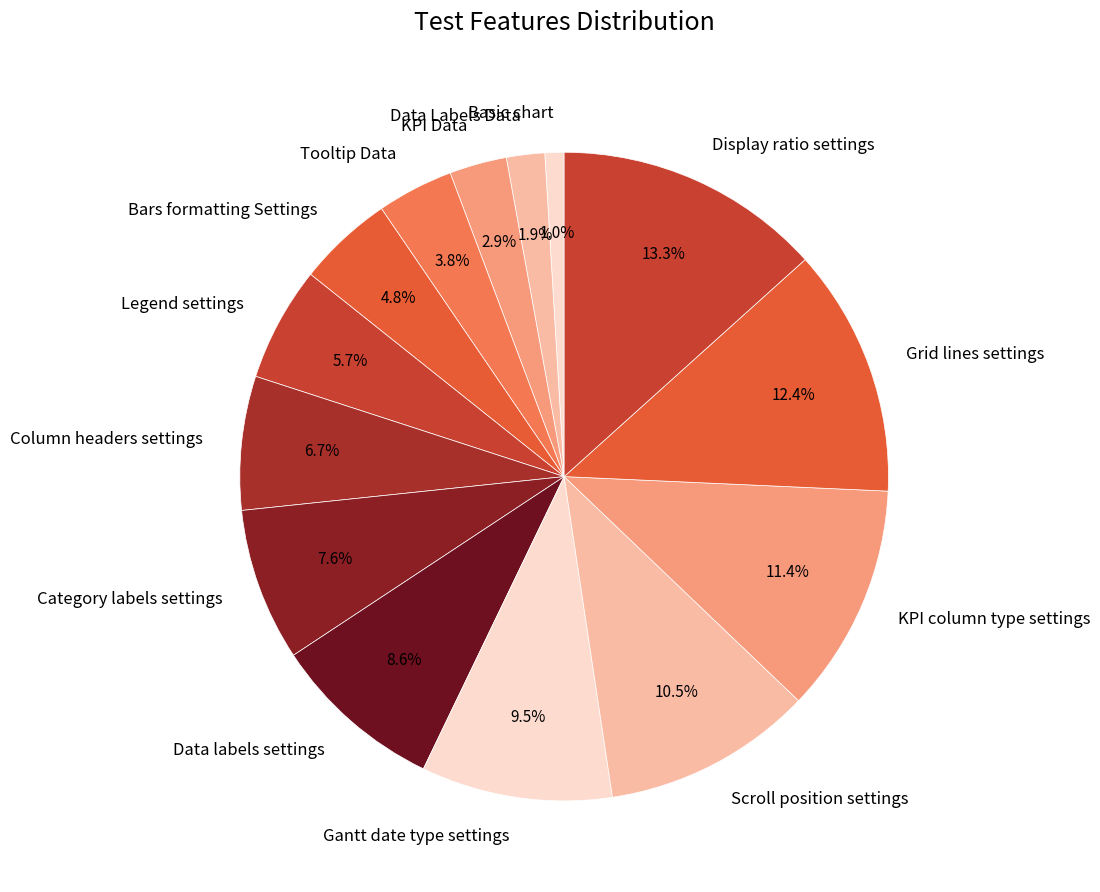

To the nearest percent, what is the combined percentage of Data Labels Data and KPI column type settings?

13%